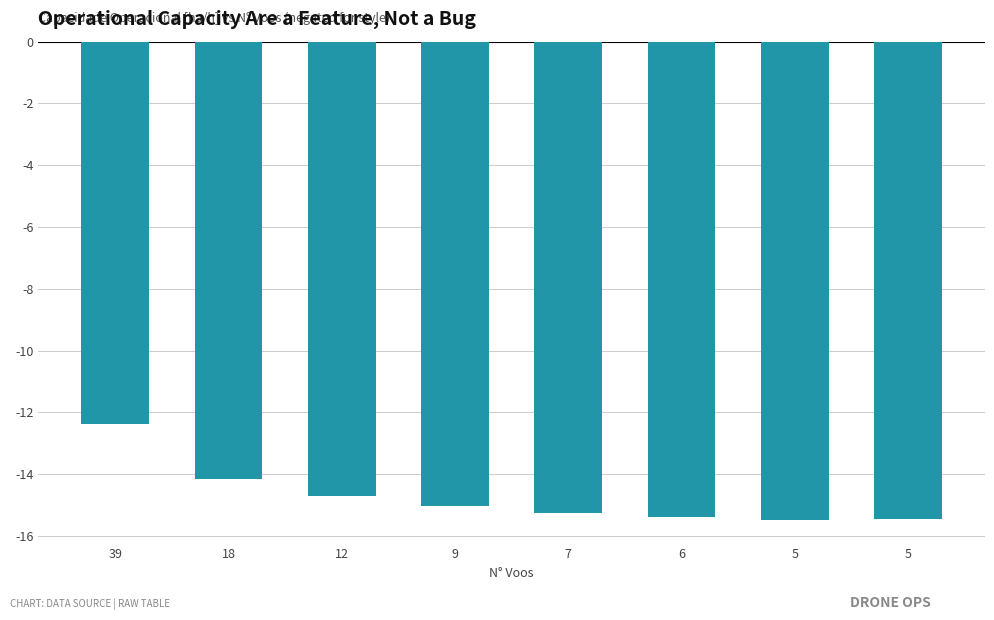

What is the change in value from 39 to 5?

-3.1